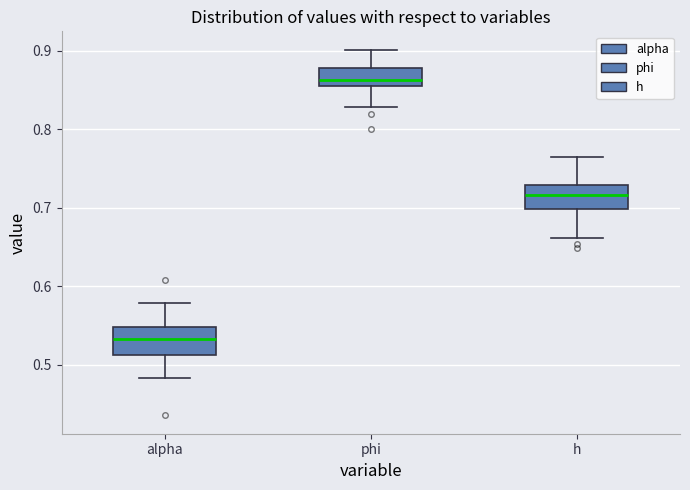

Where does the upper whisker of the box for h end on the y-axis? The values are not printed on the chart, so give them approximately, as read against the axis.

0.76